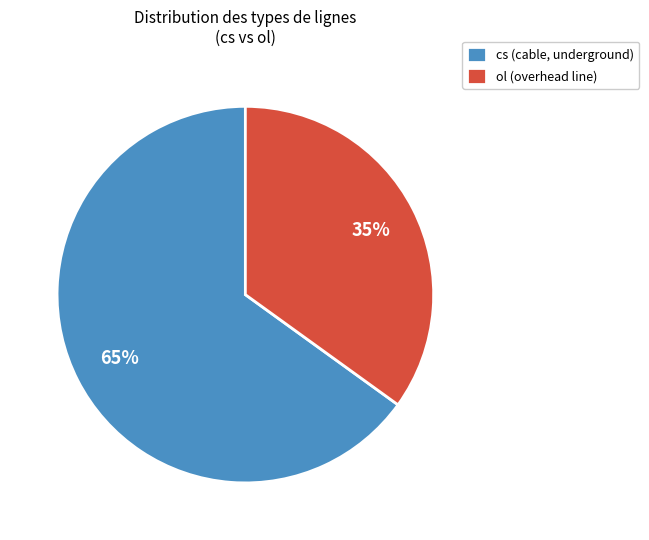

Is the sum of ol (overhead line) and cs (cable, underground) greater than half?

Yes